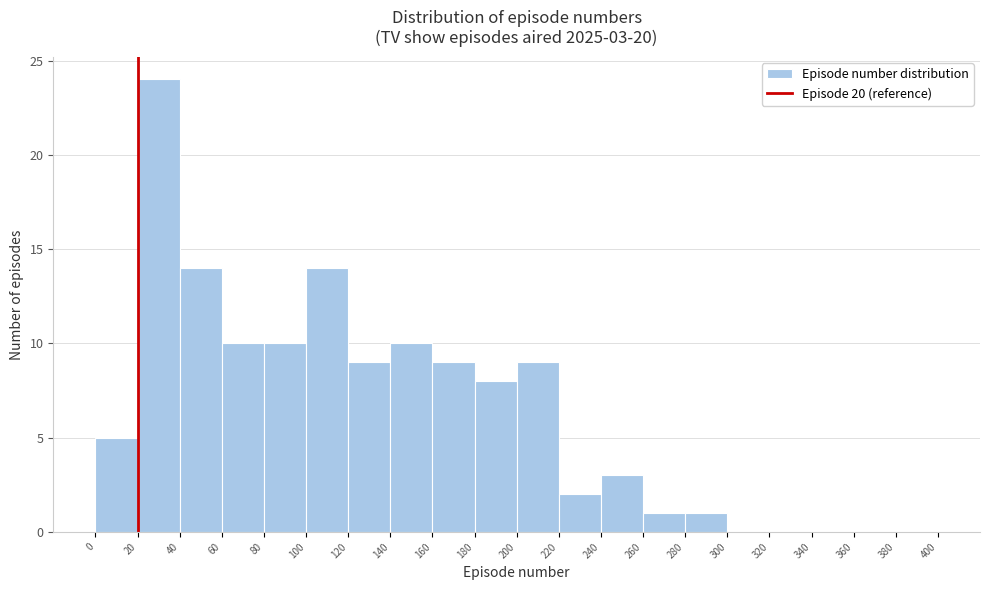

Over which range of the x-axis is the bar tallest?

20 to 40